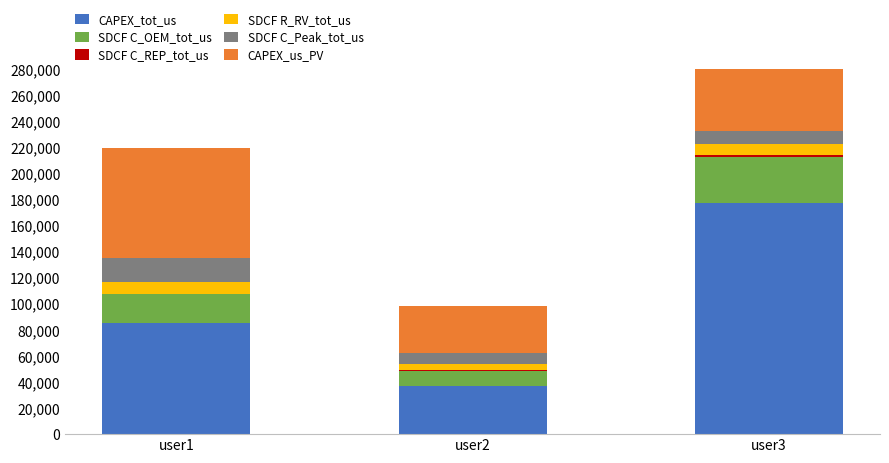

How many bars are there in each group?

6